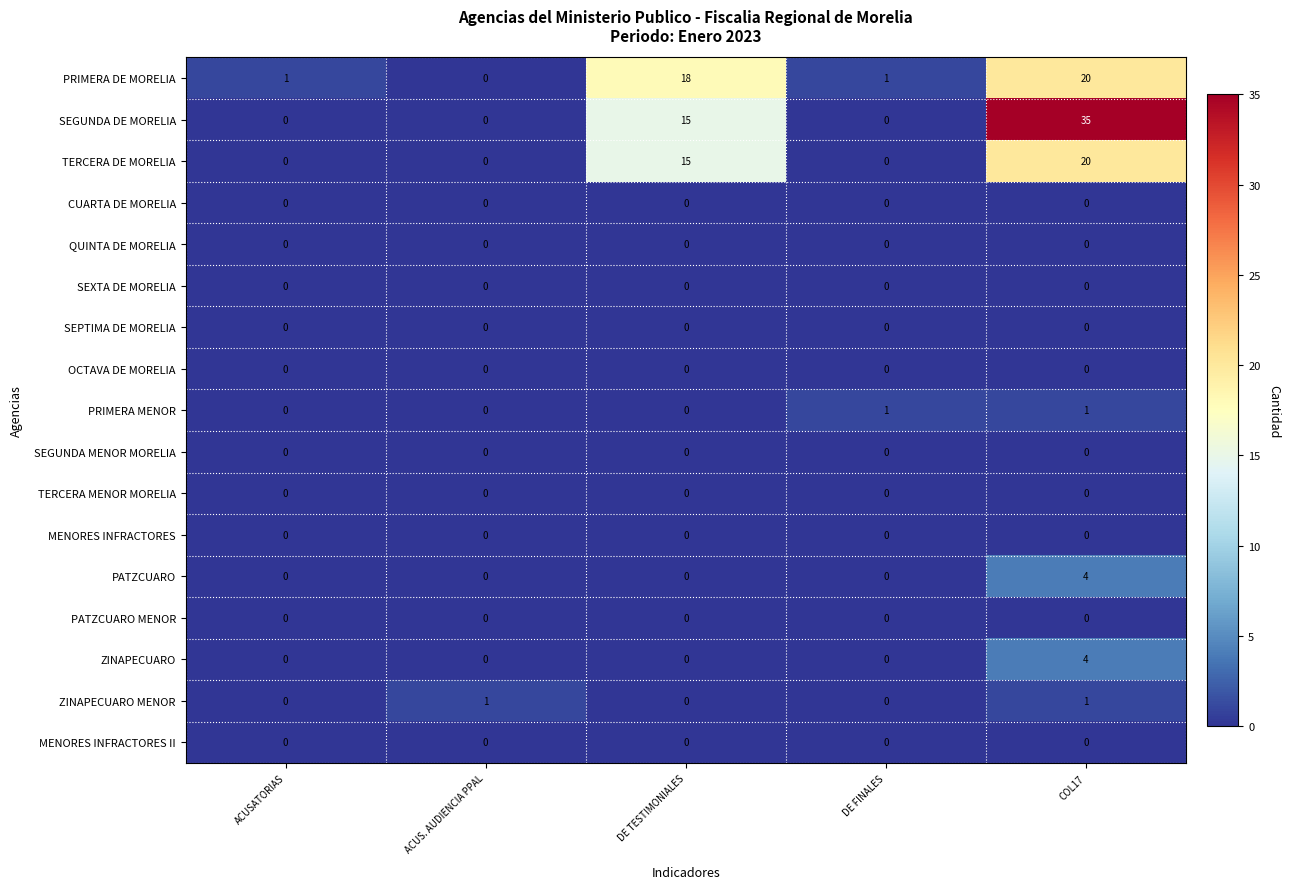

Which series has the largest range (max minus min)?

SEGUNDA DE MORELIA